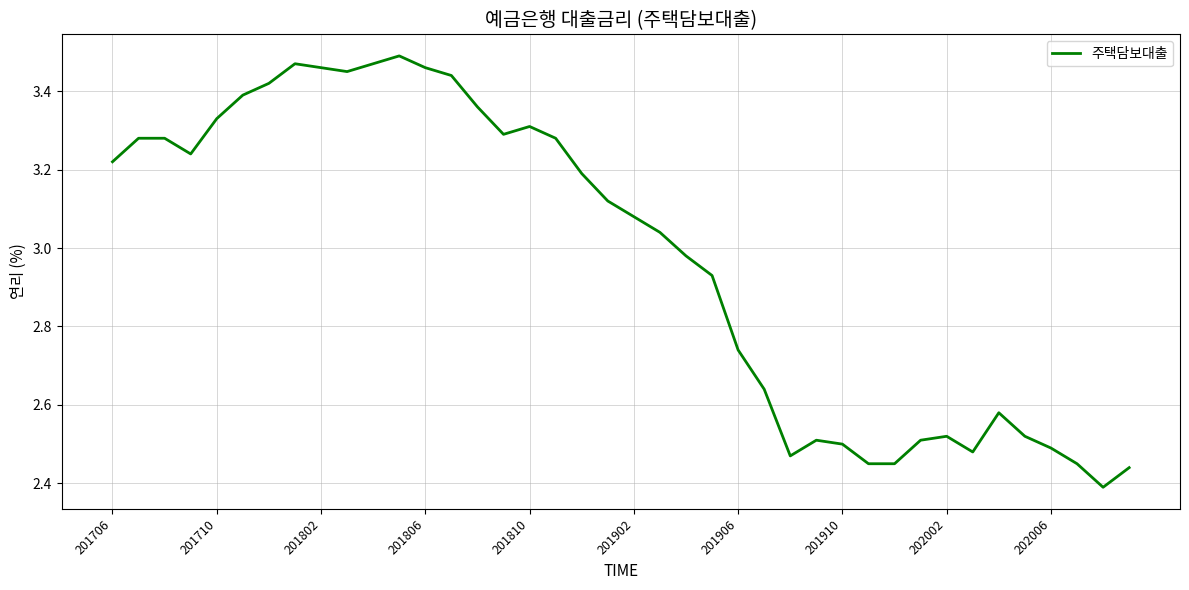

What is the difference between the maximum and second lowest values?

1.1